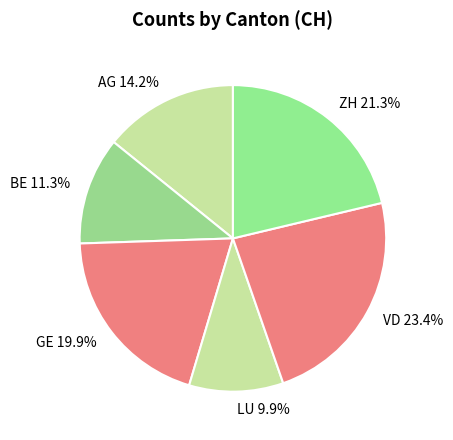

Which slice is the smallest?

LU